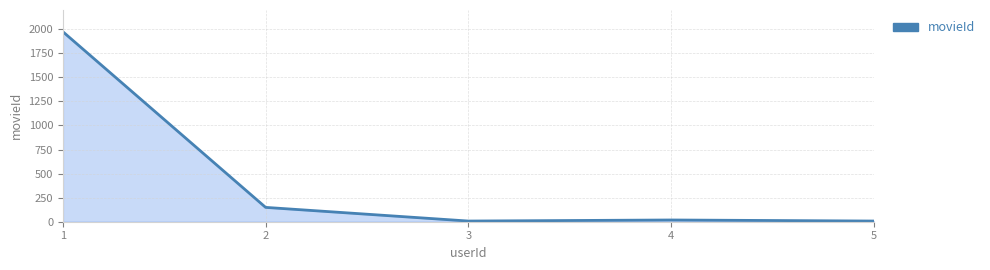

What is the minimum value shown in the chart?

7